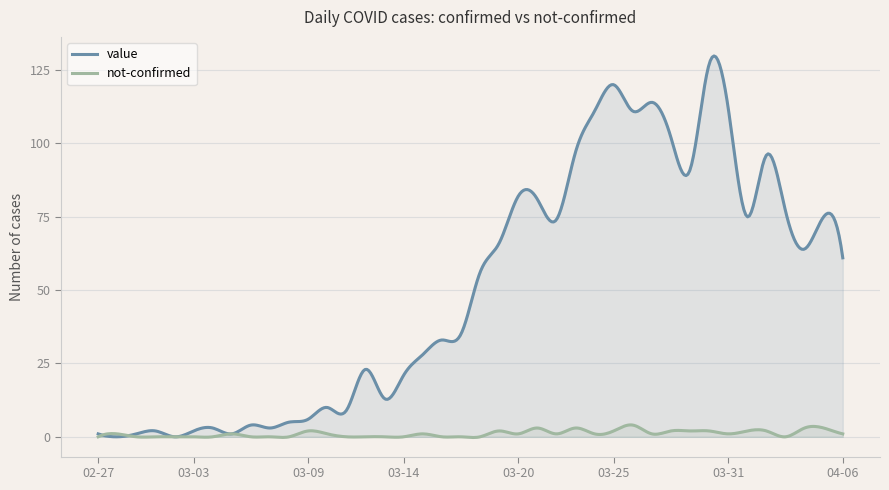

What is the difference between the second highest and minimum values in the not-confirmed series?

4.3